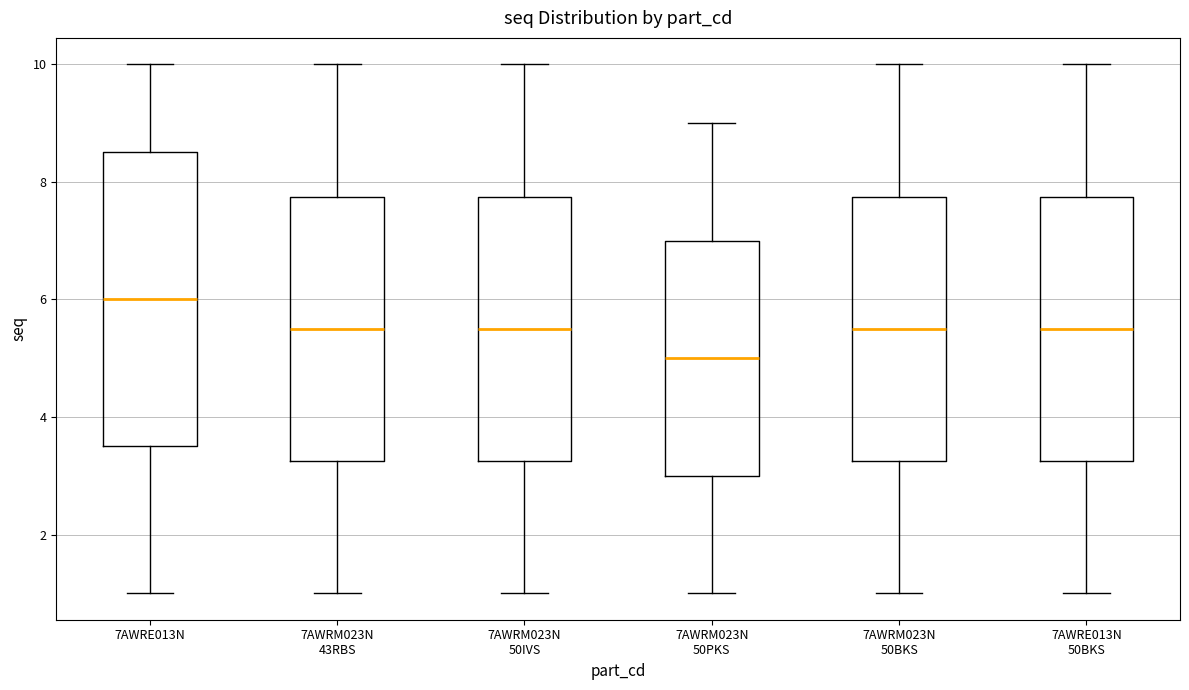

Where does the median line of the box for 7AWRM023N 50BKS sit on the y-axis? The values are not printed on the chart, so give them approximately, as read against the axis.

5.6